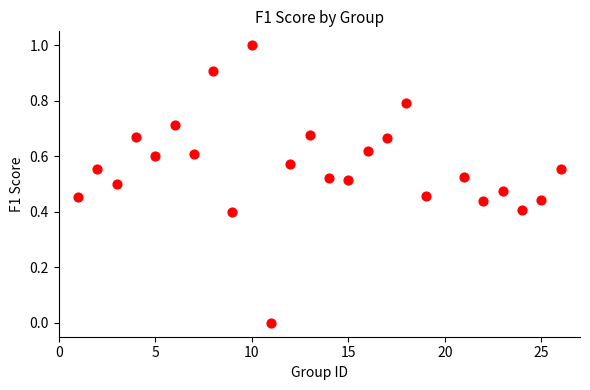

What is the range of X values (max minus min)?

25.0